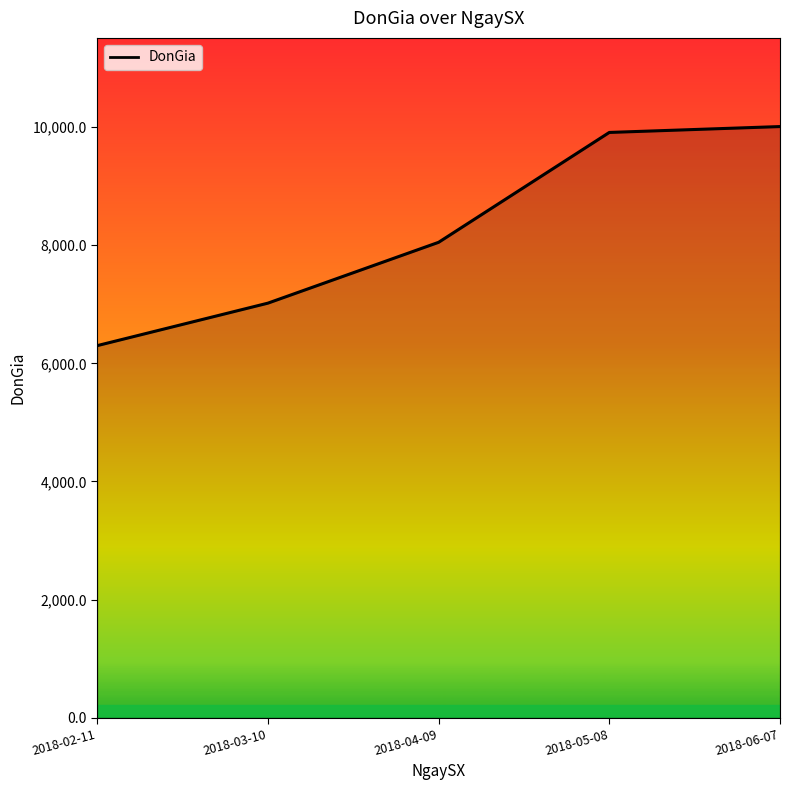

What is the difference between the maximum and minimum values?

3709.6